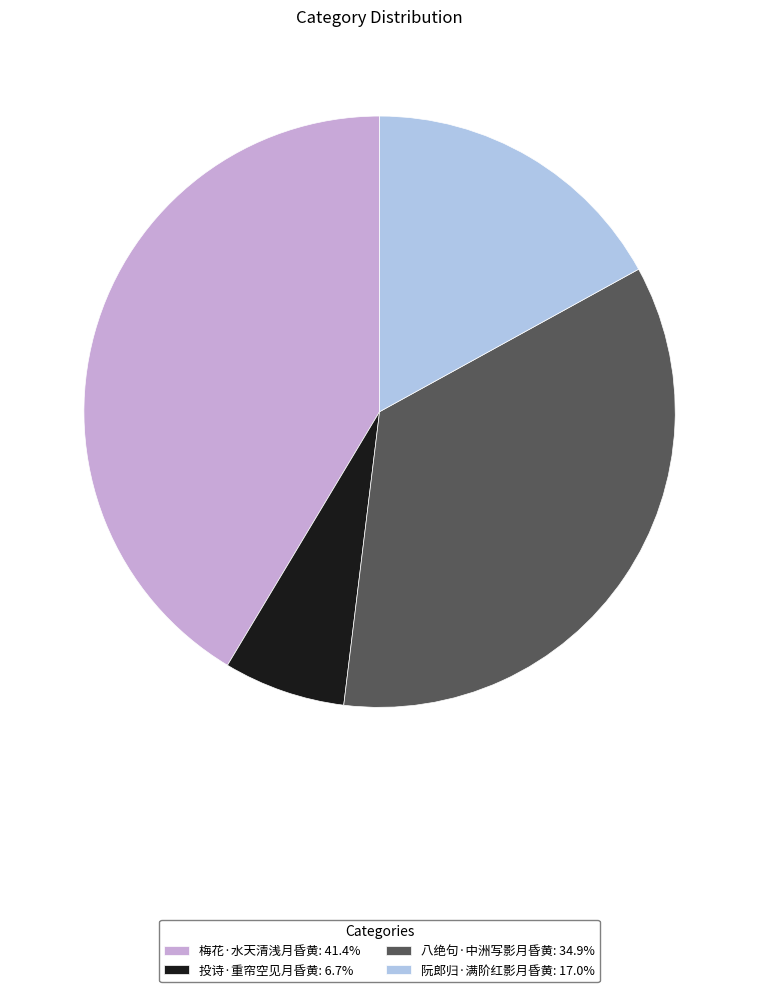

Does 投诗·重帘空见月昏黄: 6.7% represent more than half of the total?

No